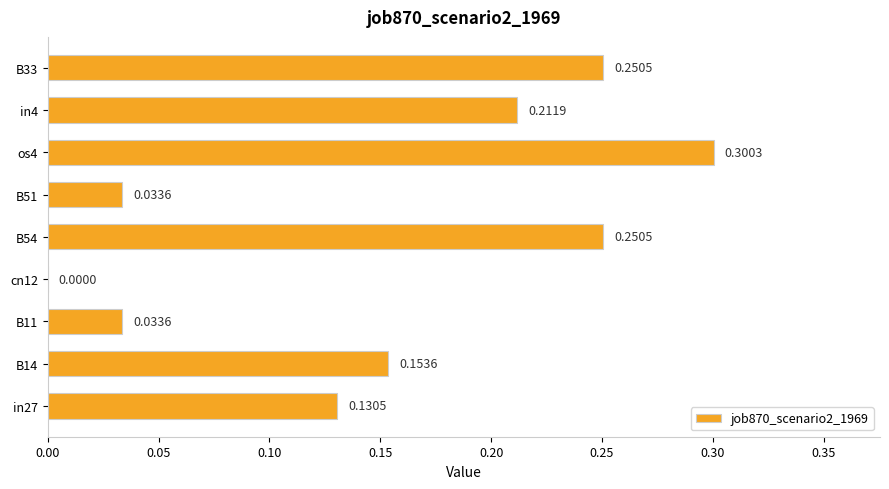

What is the sum of all values?

1.4